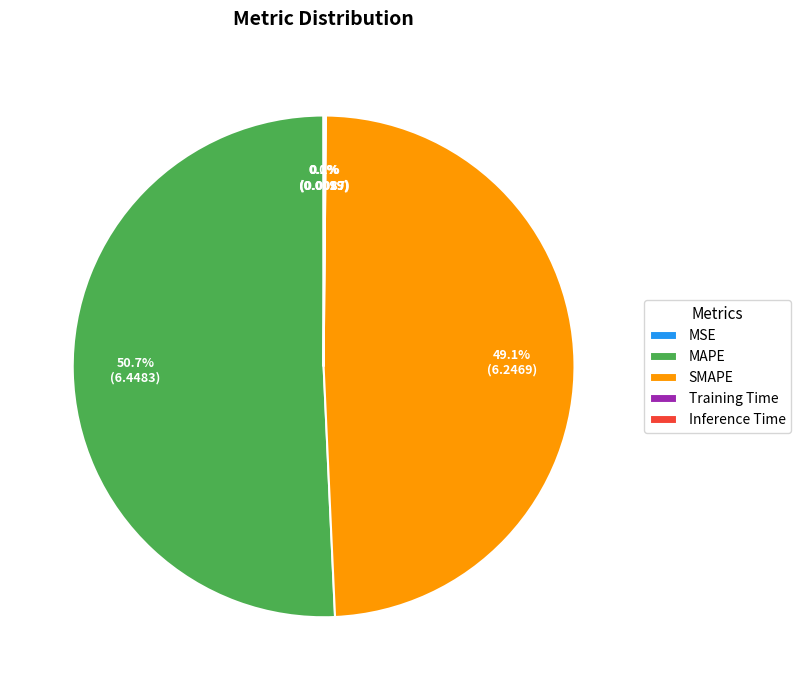

What is the ratio of the value at MAPE to the value at SMAPE?

1.0